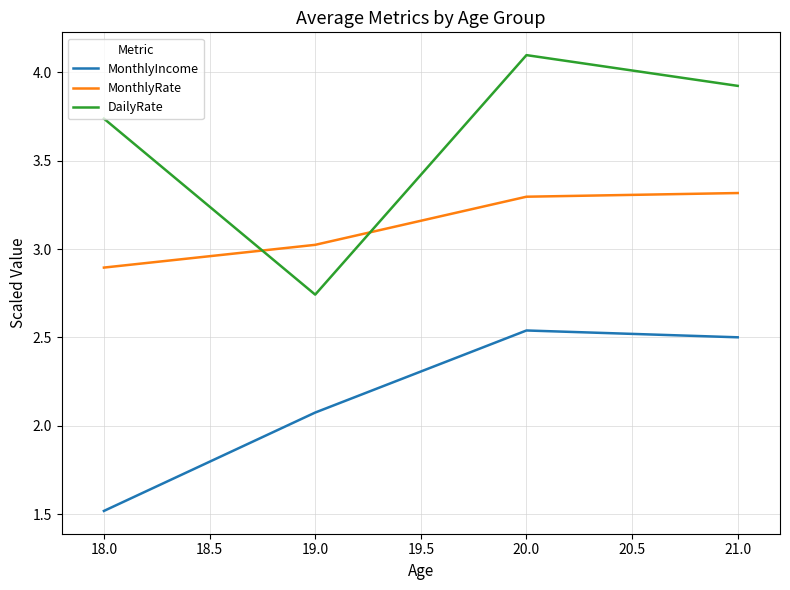

Is it true that DailyRate equals 4.1 at 20.0?

True